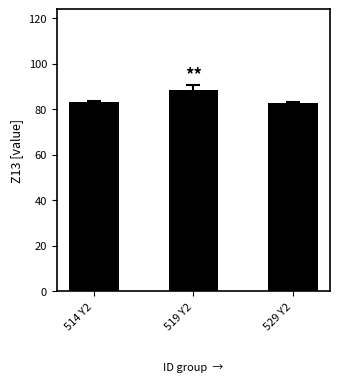

Between 529 Y2 and 519 Y2, which is larger?

519 Y2